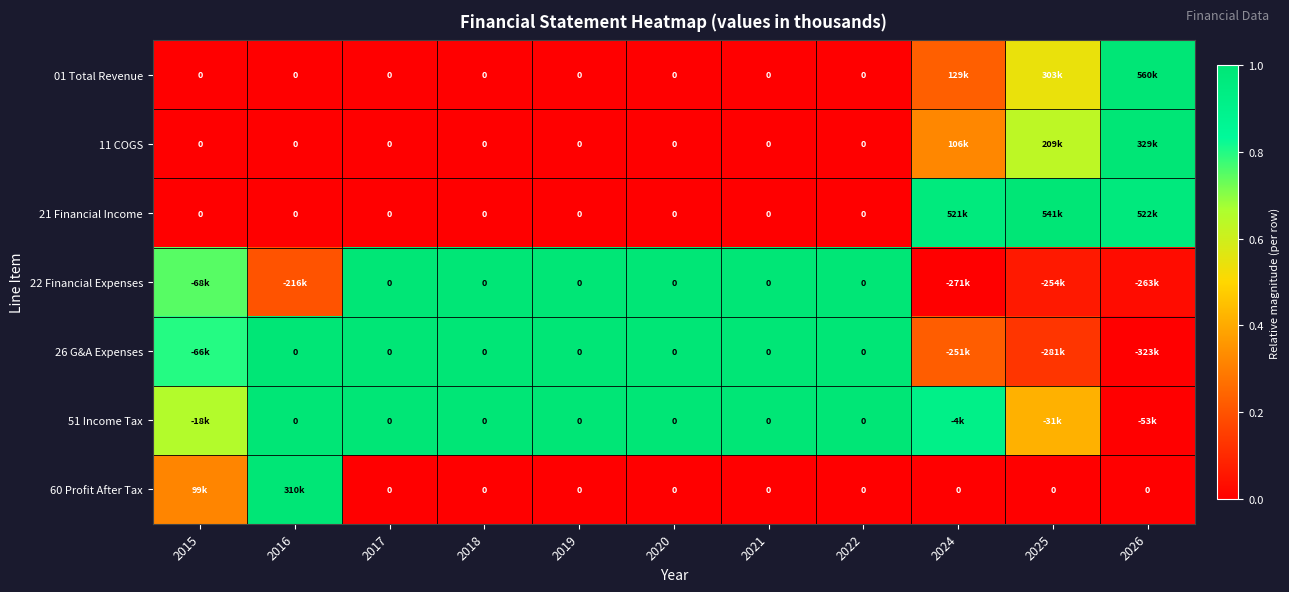

True or false: 60 Profit After Tax has a value of -0.5 at 2019.

False